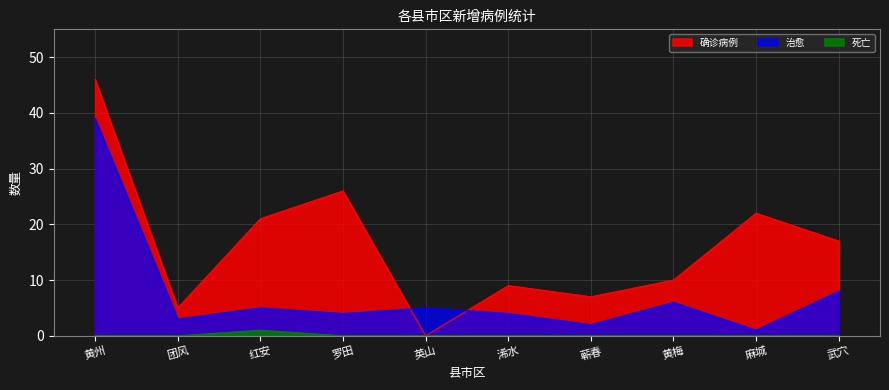

At which label does 确诊病例 first exceed 17?

黄州